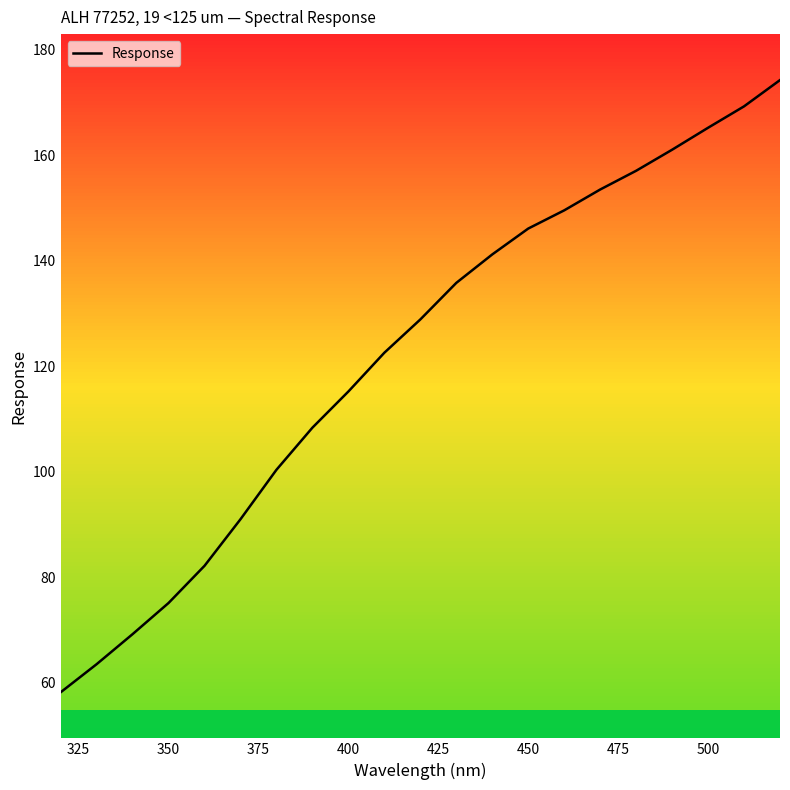

Does the chart display data point markers on the line(s)?

No